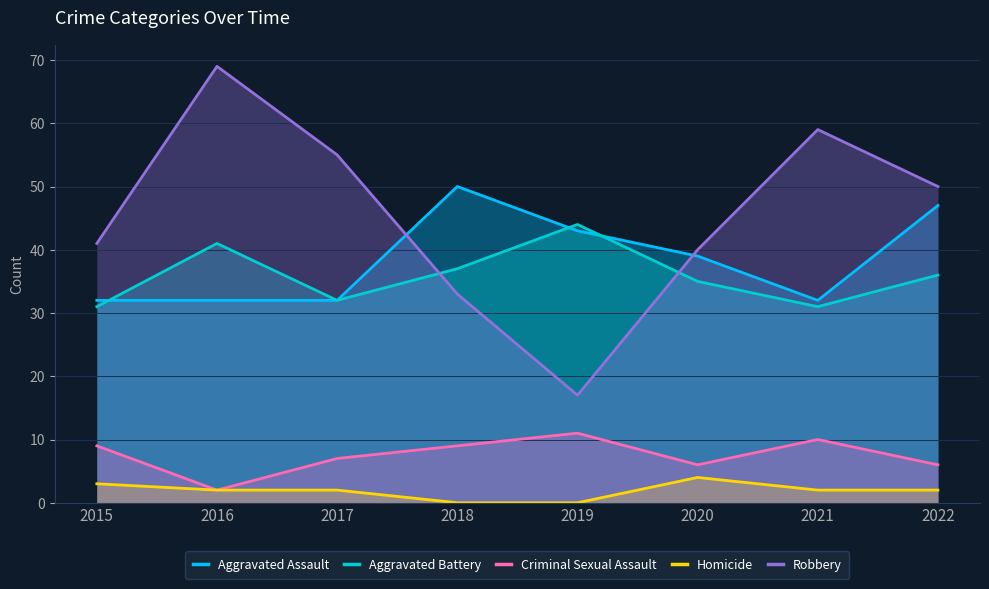

True or false: Homicide has more than 0 interior local peaks.

True